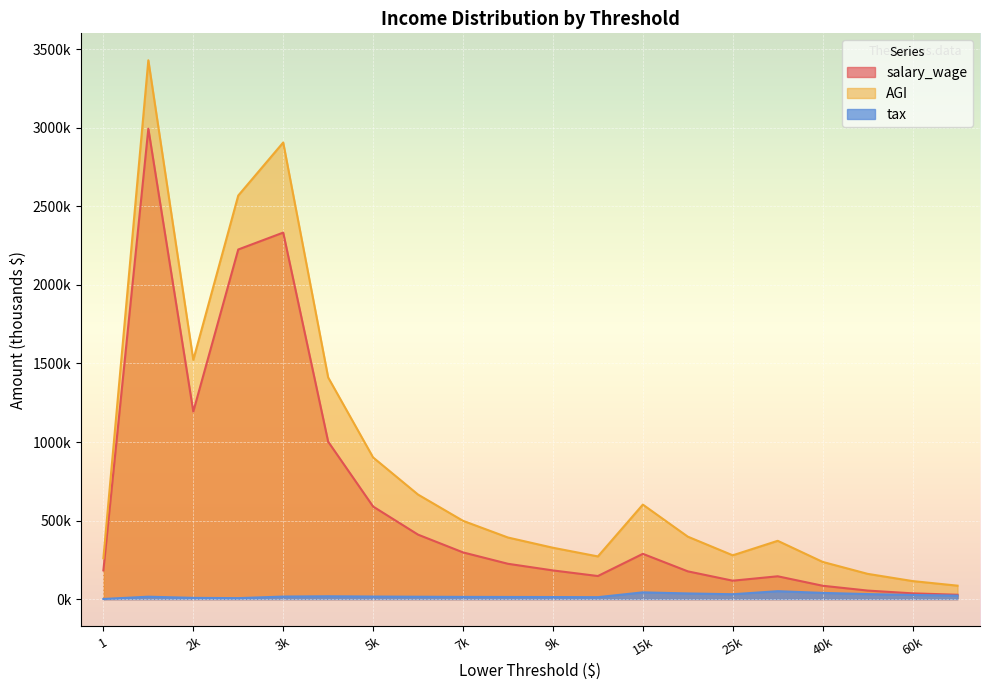

True or false: salary_wage and AGI cross at least once.

False